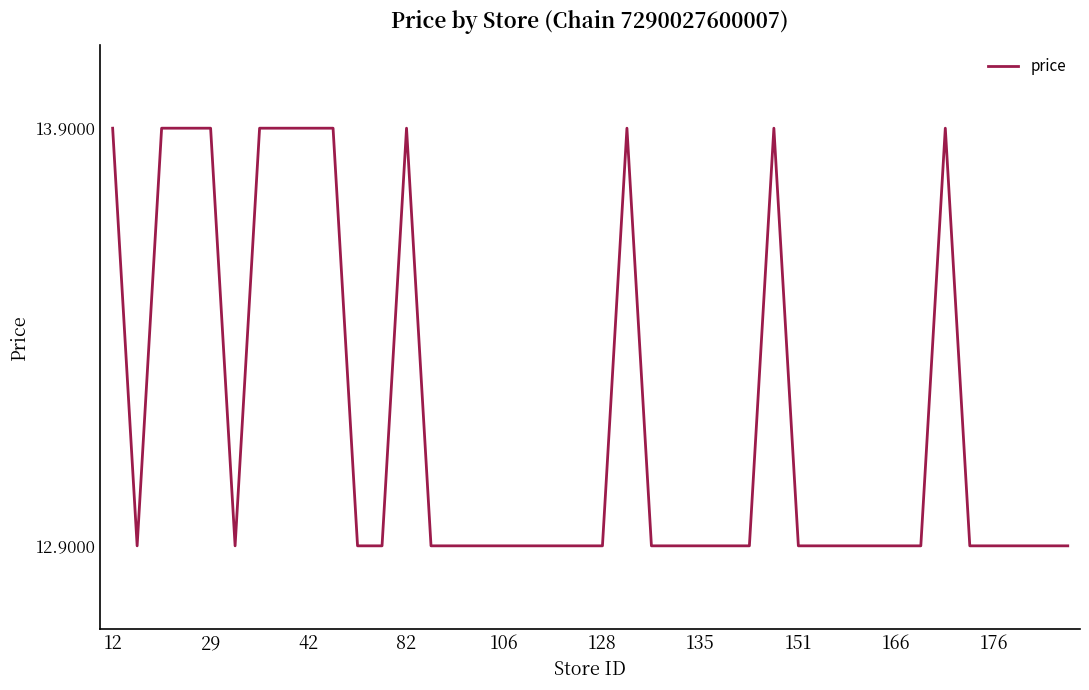

True or false: the data has more than 1 interior local peaks.

True